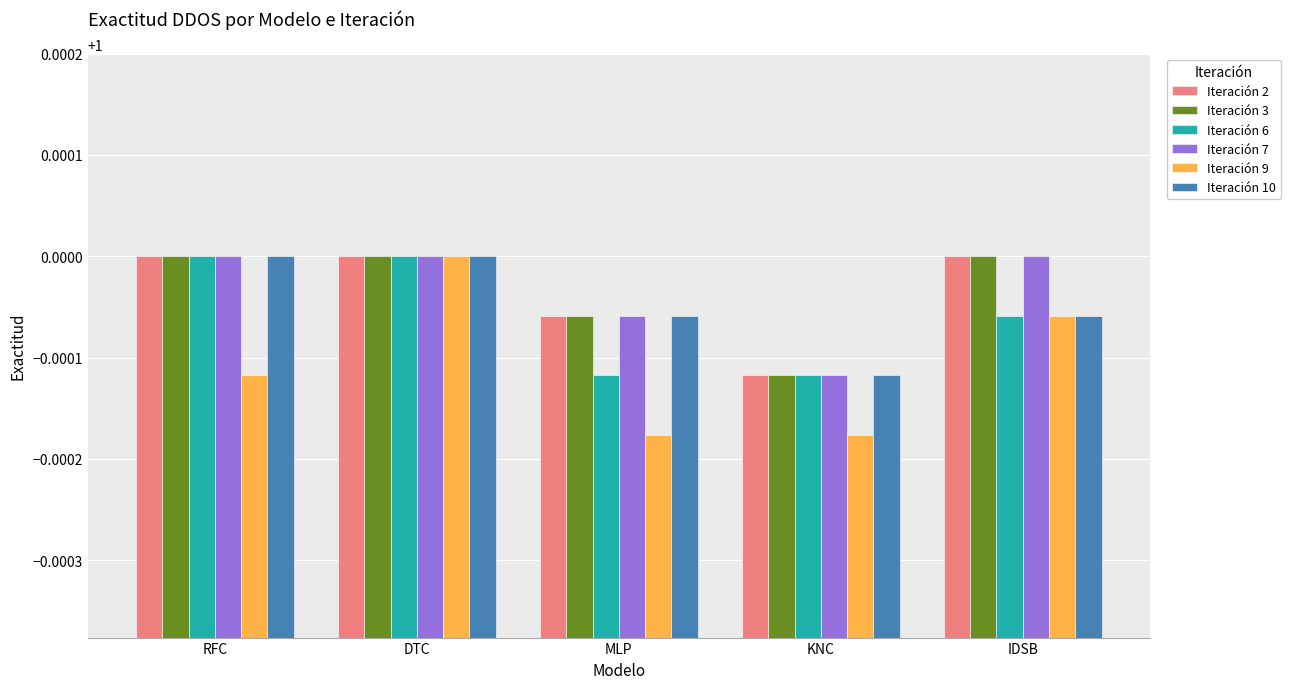

Count the number of data series in this chart.

6